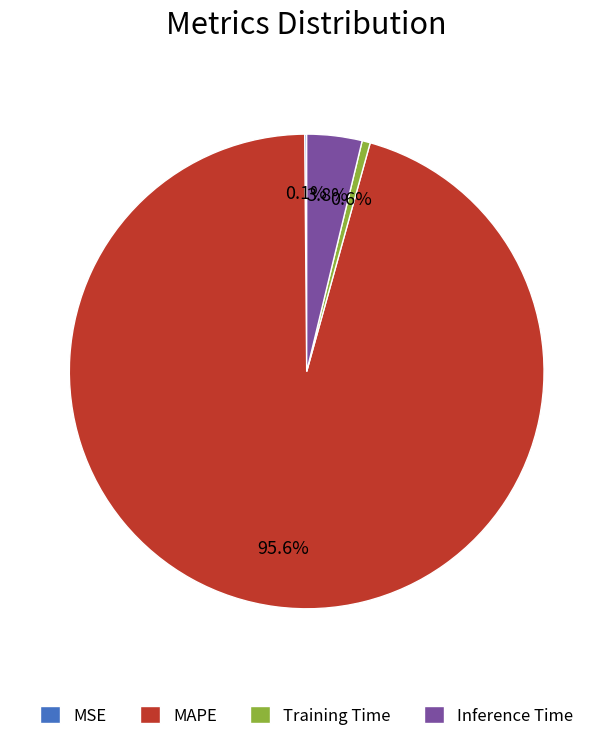

What percentage is NOT represented by Training Time?

99.4%